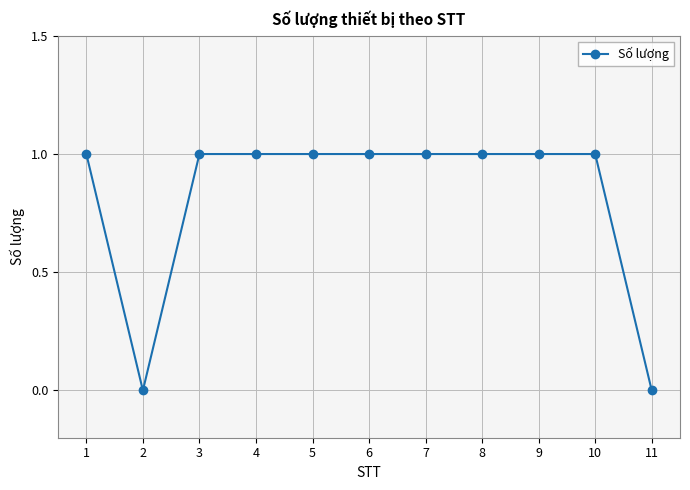

Count the values in the range 1 to 2.

9